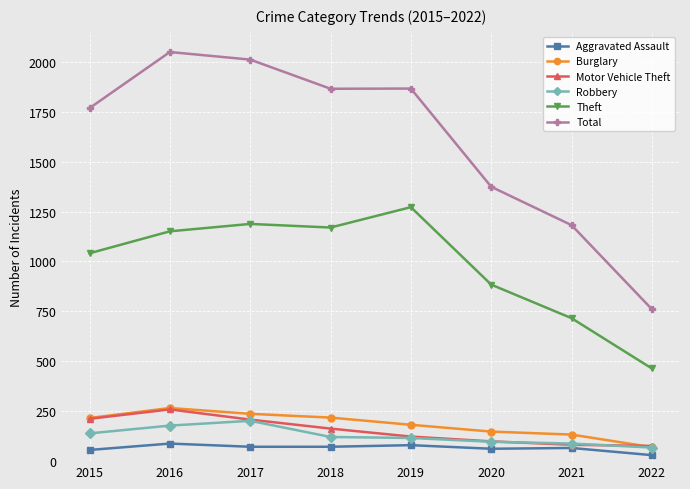

What is the average value of the Theft series?

986